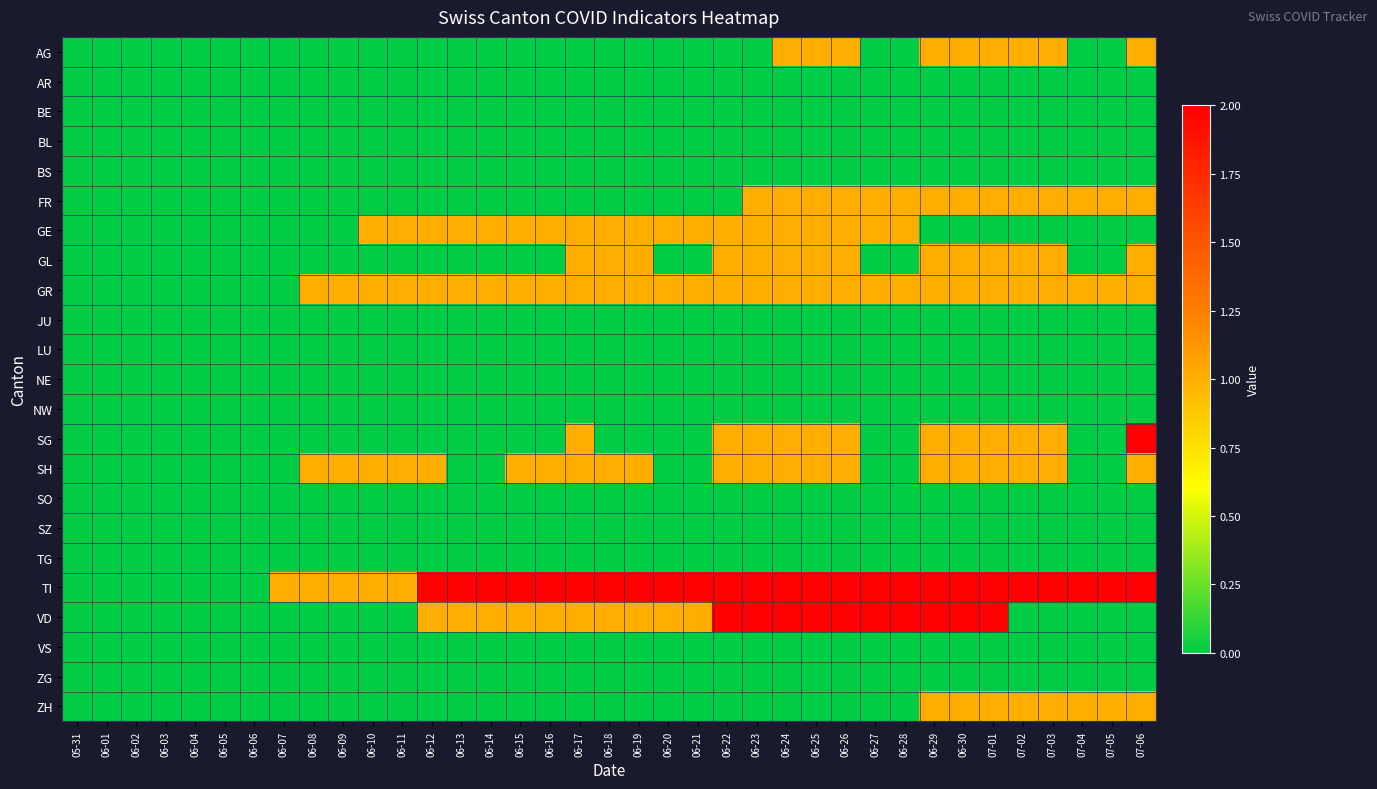

How many categories are shown in the chart?

37